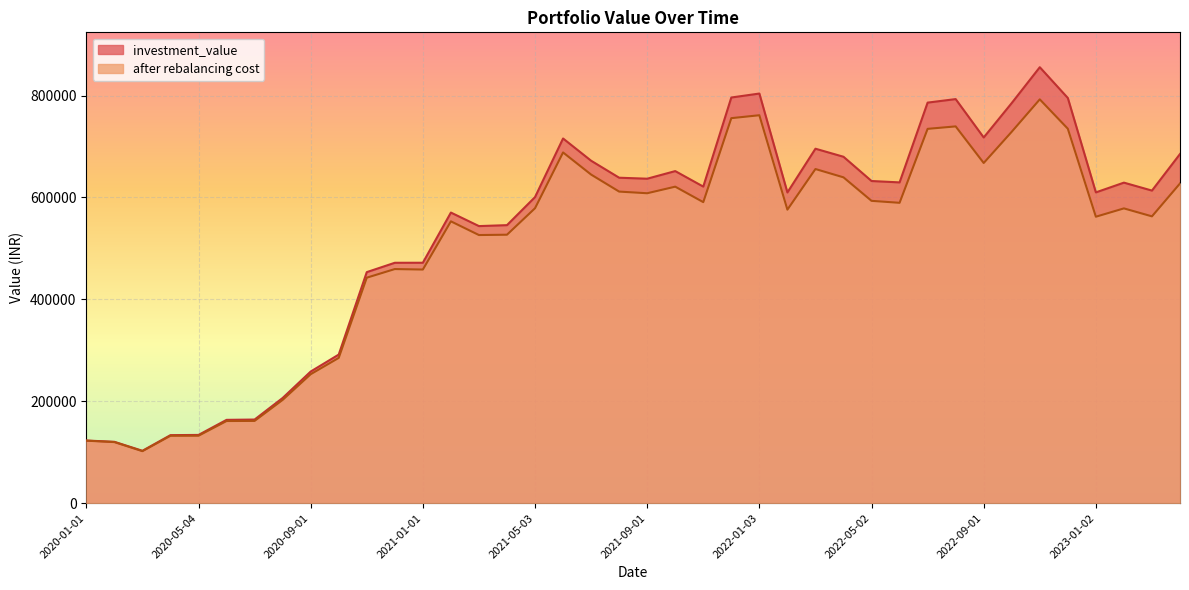

List the series in order of their peak value, highest first.

investment_value, after rebalancing cost